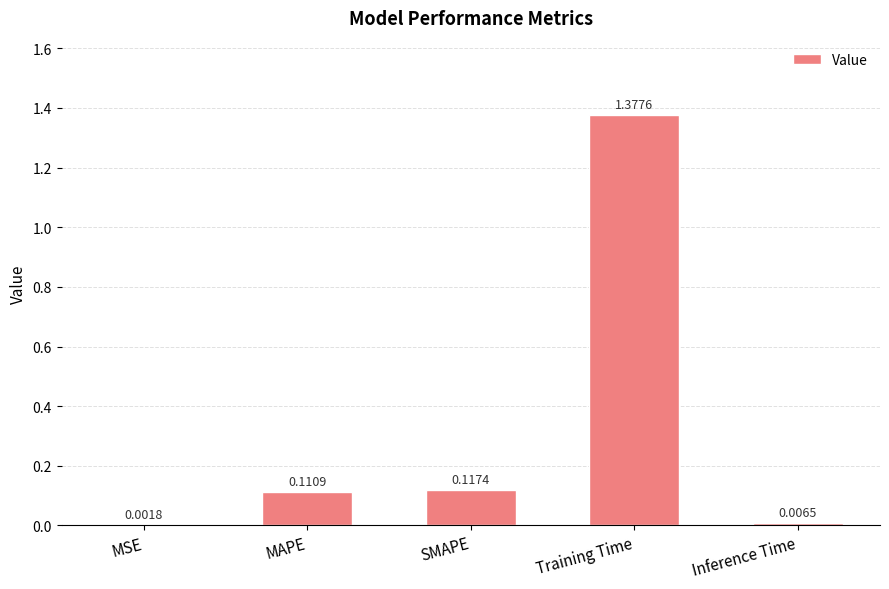

Which has a higher value, Inference Time or SMAPE?

SMAPE